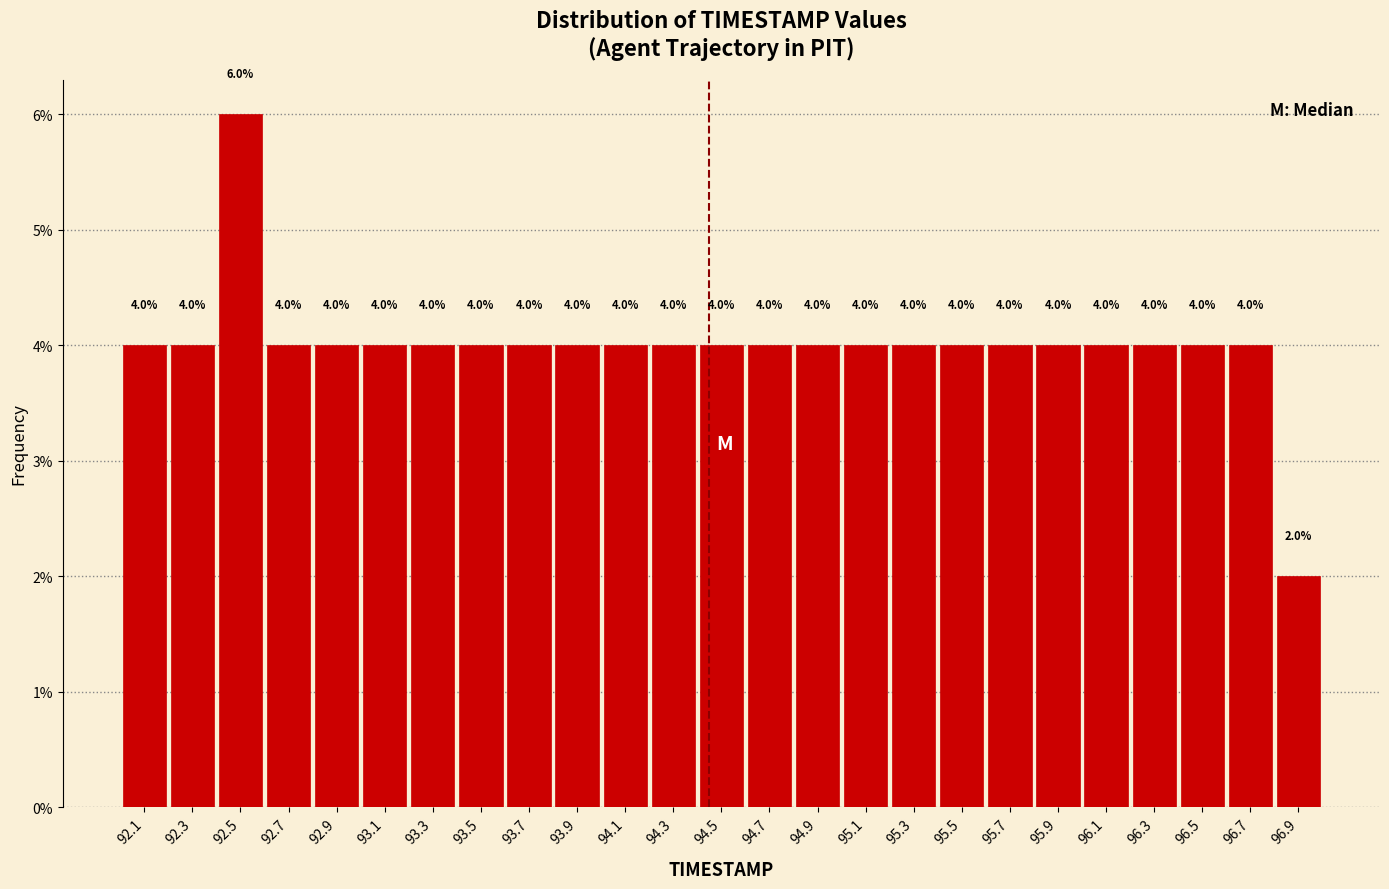

Over which range of the x-axis is the bar tallest?

92.4 to 92.6